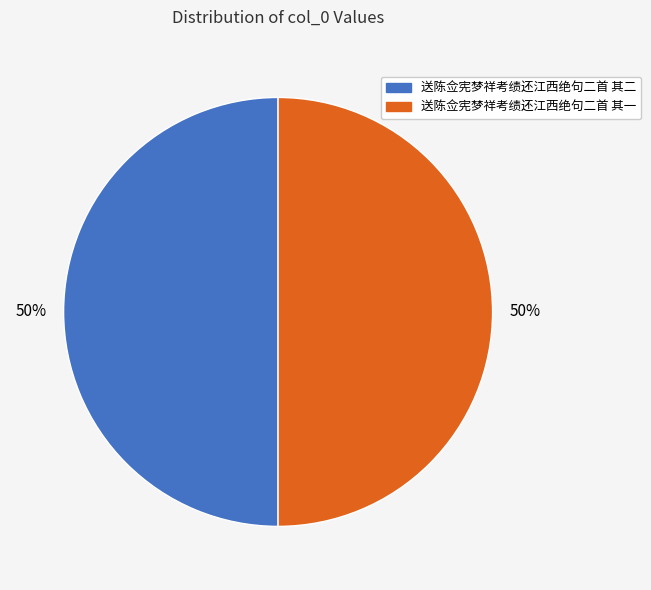

To the nearest percent, what is the combined percentage of 送陈佥宪梦祥考绩还江西绝句二首 其一 and 送陈佥宪梦祥考绩还江西绝句二首 其二?

100%